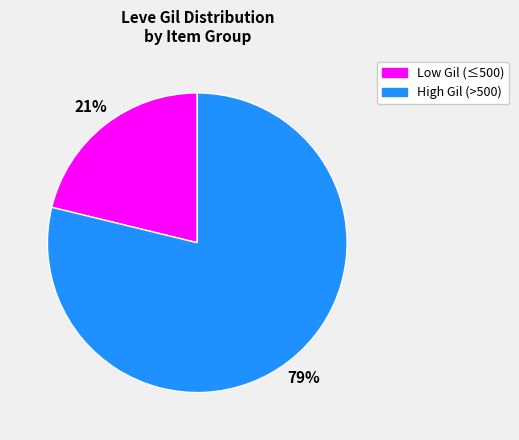

Does any single category account for the majority?

Yes